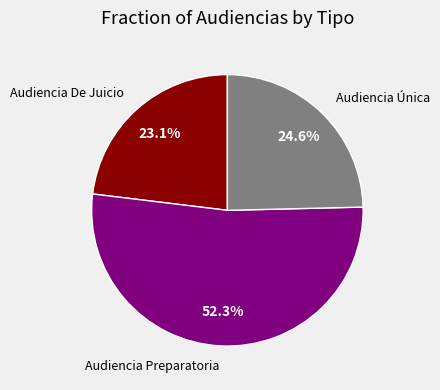

What is the ratio of the value at Audiencia Única to the value at Audiencia Preparatoria?

0.5